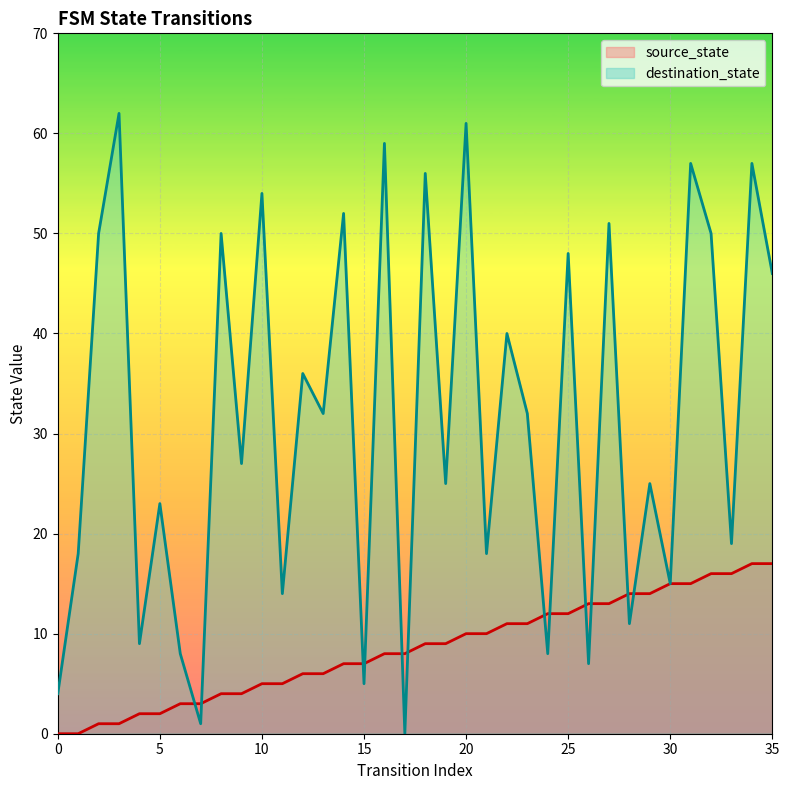

Reading left to right, what are all the values shown in this chart?

source_state: 0=0	1=0	2=1	3=1	4=2	5=2	6=3	7=3	8=4	9=4	10=5	11=5	12=6	13=6	14=7	15=7	16=8	17=8	18=9	19=9	20=10	21=10	22=11	23=11	24=12	25=12	26=13	27=13	28=14	29=14	30=15	31=15	32=16	33=16	34=17	35=17
destination_state: 0=4	1=18	2=50	3=62	4=9	5=23	6=8	7=1	8=50	9=27	10=54	11=14	12=36	13=32	14=52	15=5	16=59	17=0	18=56	19=25	20=61	21=18	22=40	23=32	24=8	25=48	26=7	27=51	28=11	29=25	30=15	31=57	32=50	33=19	34=57	35=46